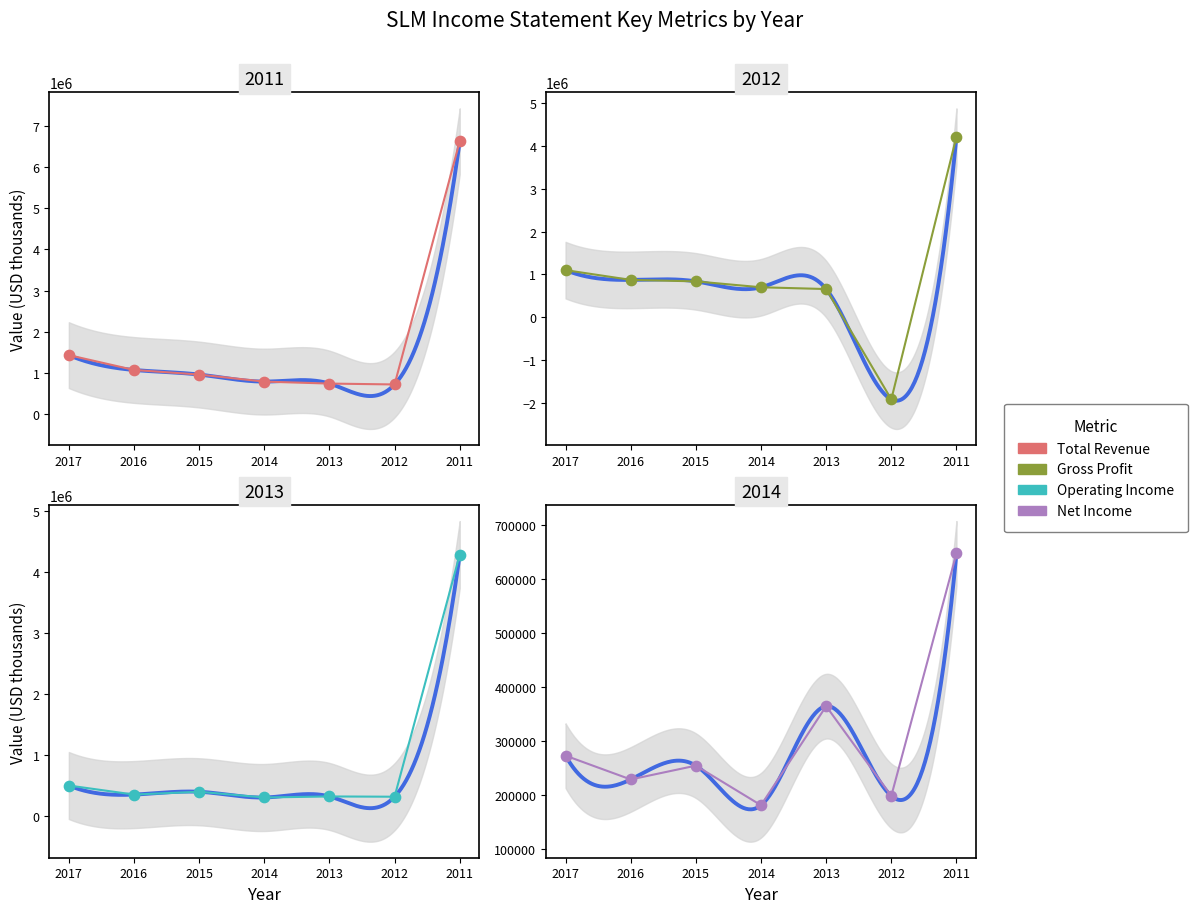

Which series has the widest spread of Y values?

Gross Profit